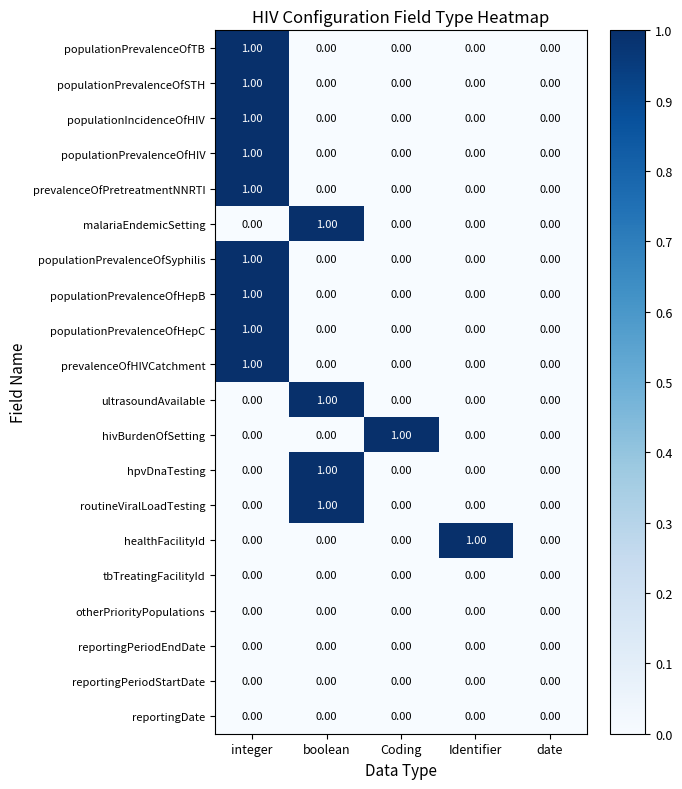

What is the total value across all series at Identifier?

1